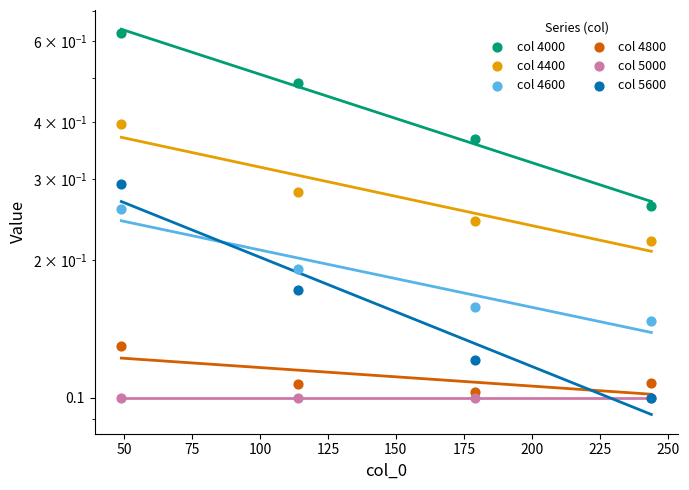

What are all the series names shown in the legend?

col 4000, col 4400, col 4600, col 4800, col 5000, col 5600